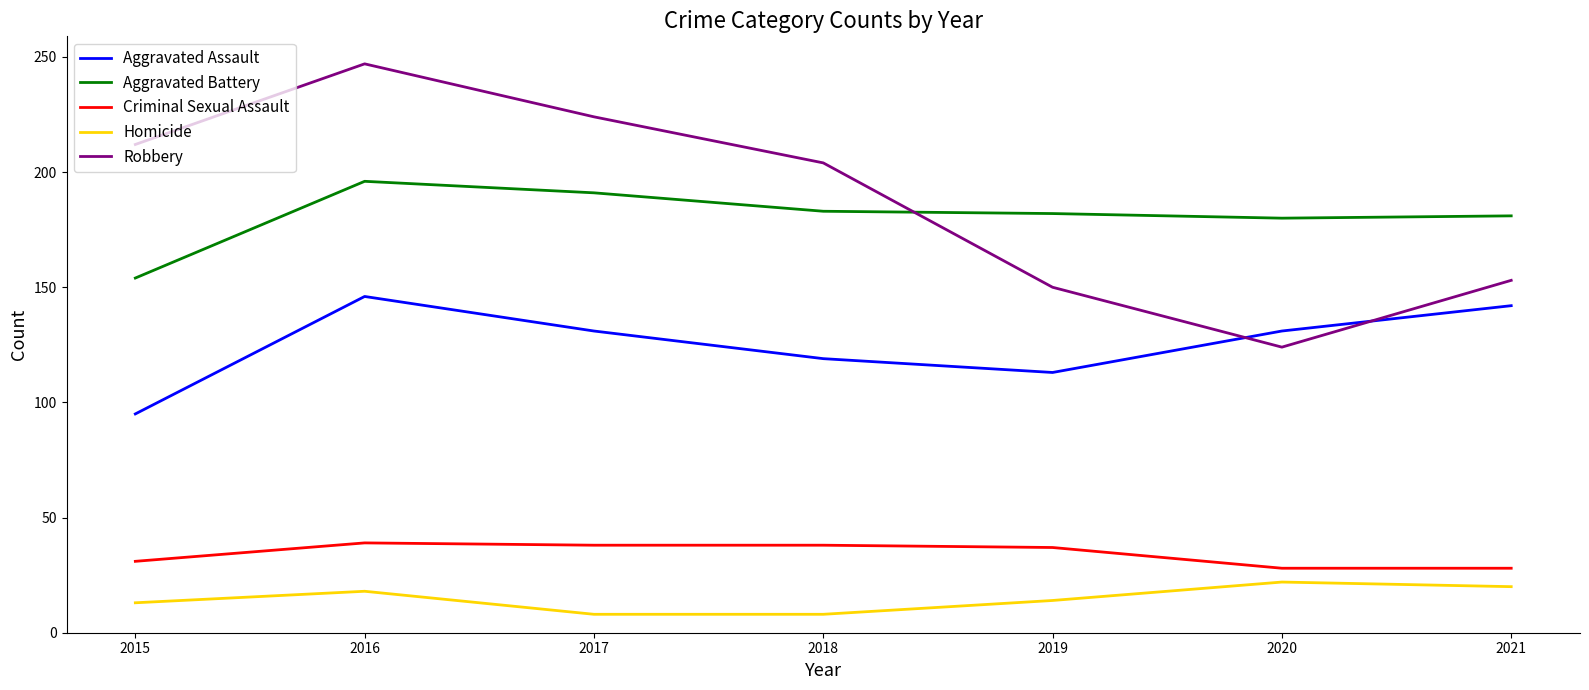

Where is the first local minimum for Aggravated Assault?

2019